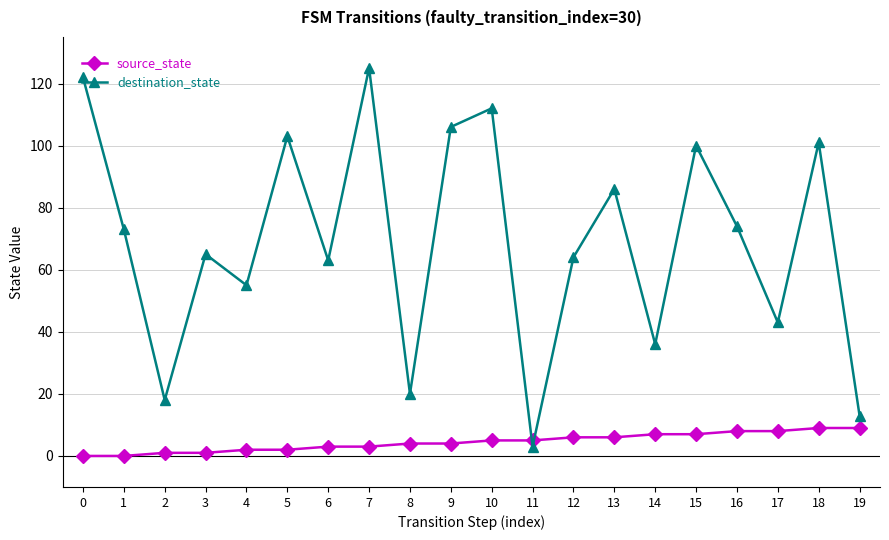

True or false: source_state has a value of 2 at 5.

True